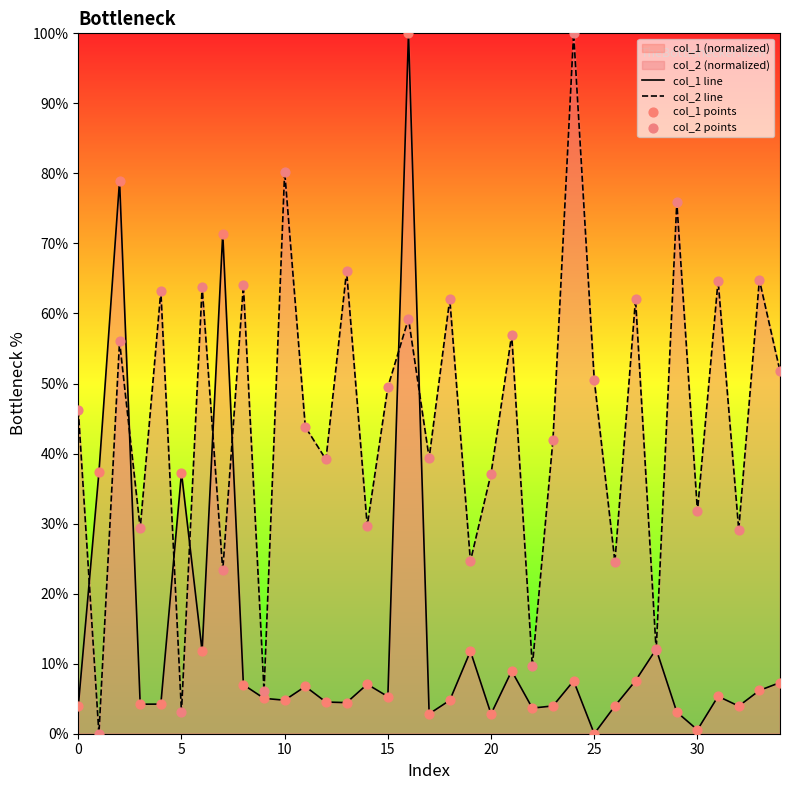

Which series has the largest total across all categories?

col_2 line